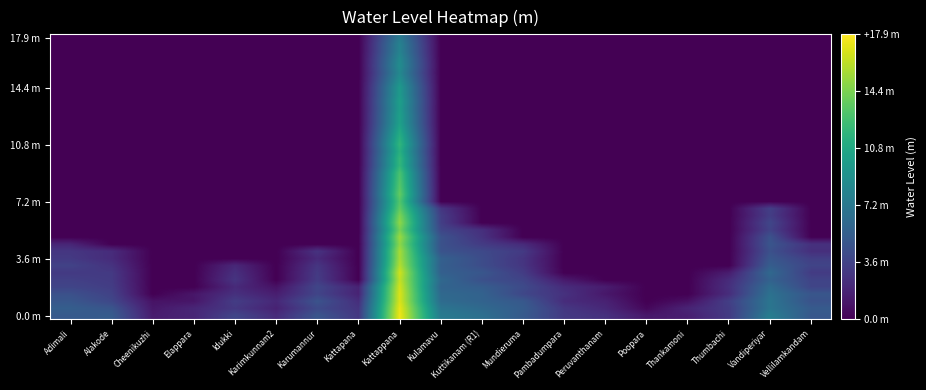

What is the spread (max minus min) of values at Thankamoni?

1.8